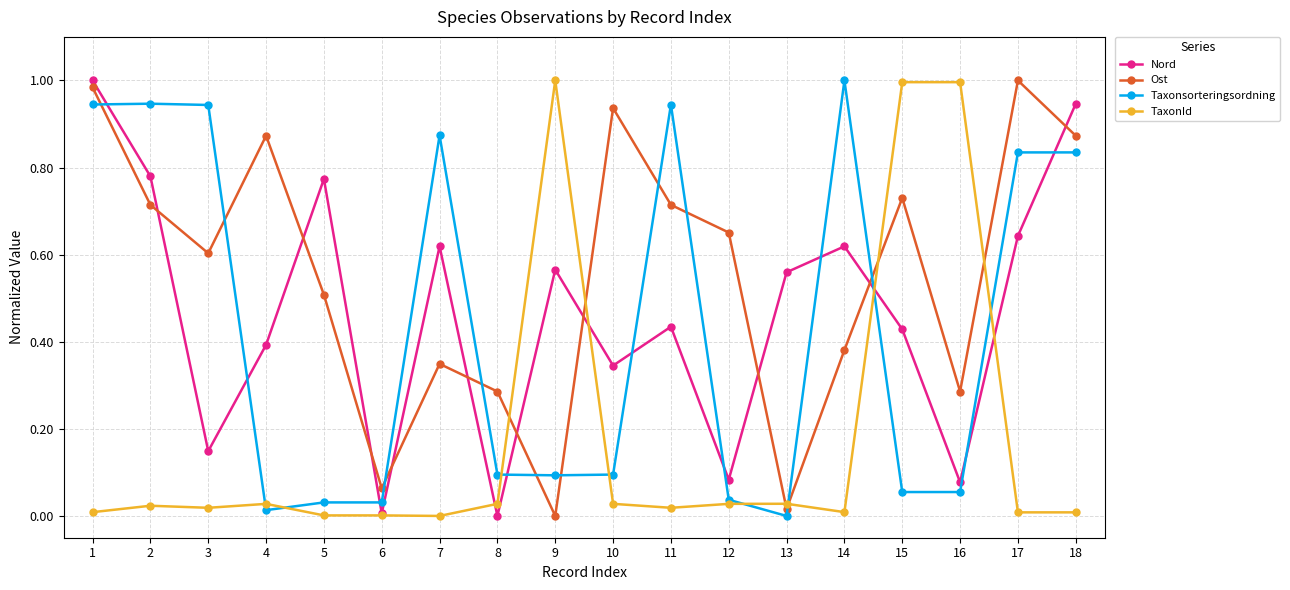

Between which two adjacent categories do Ost and Taxonsorteringsordning first intersect?

1 and 2